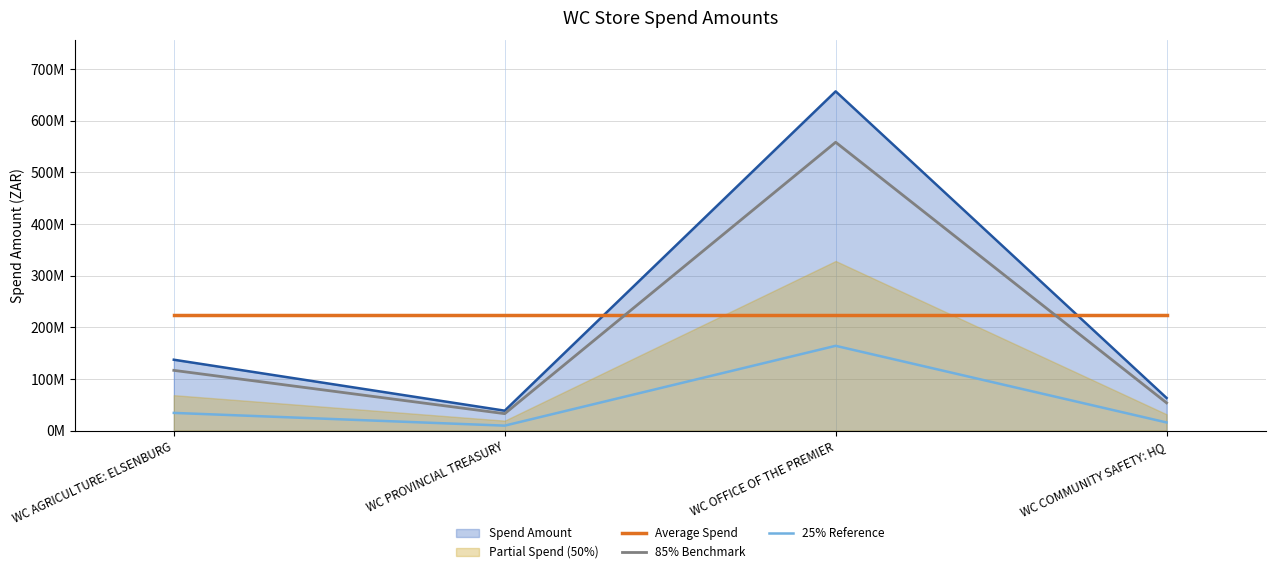

What is the label of the 3rd point from the right?

WC PROVINCIAL TREASURY